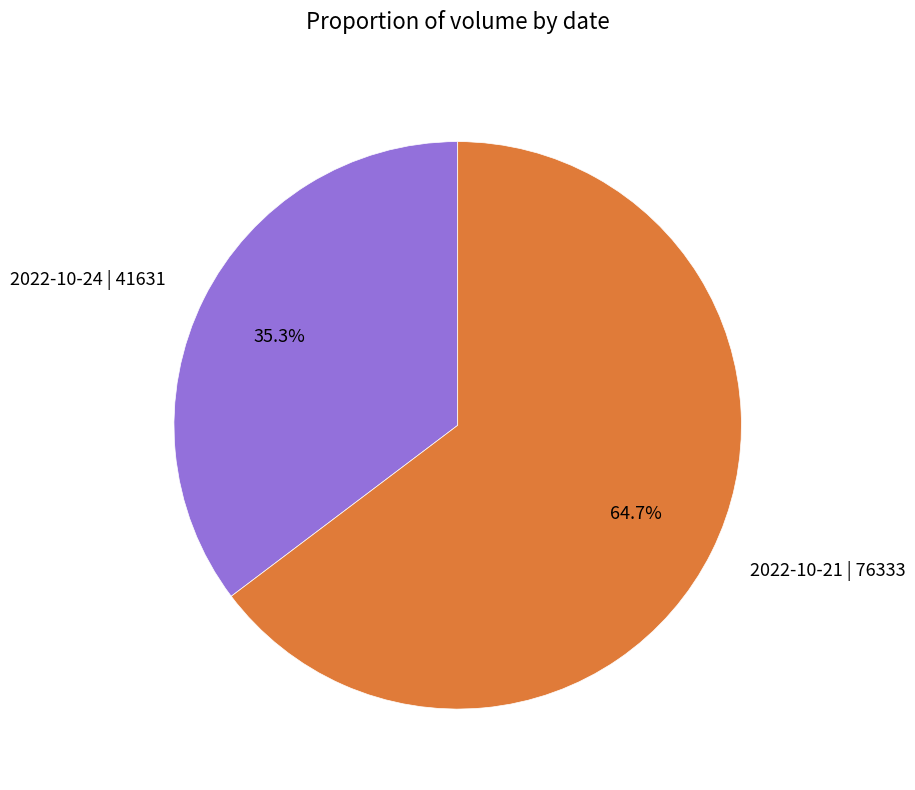

To the nearest percent, what percentage of the pie is 2022-10-24 | 41631?

35%